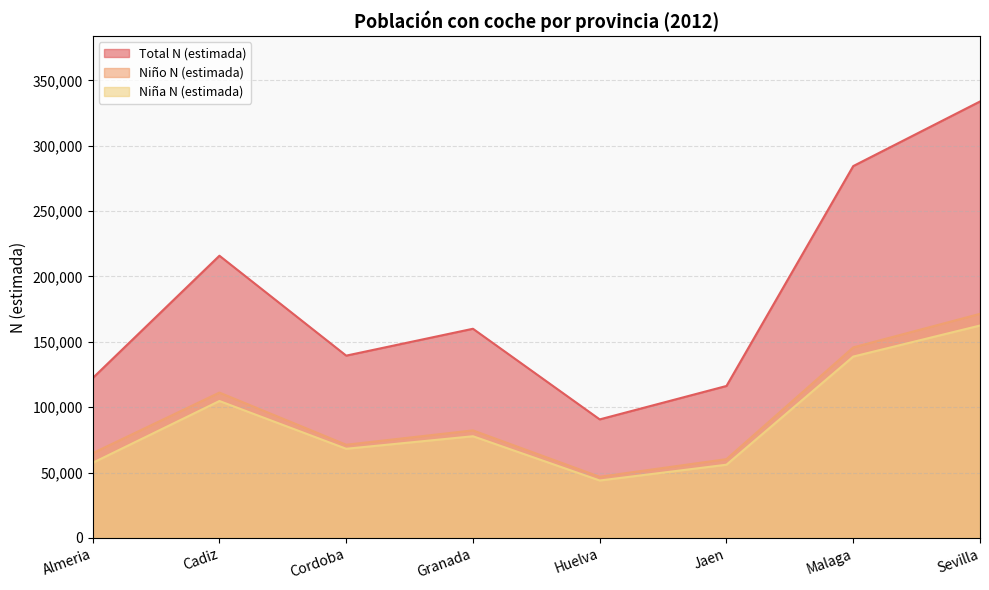

Rank the series by their maximum value, from highest to lowest.

Total N (estimada), Niño N (estimada), Niña N (estimada)